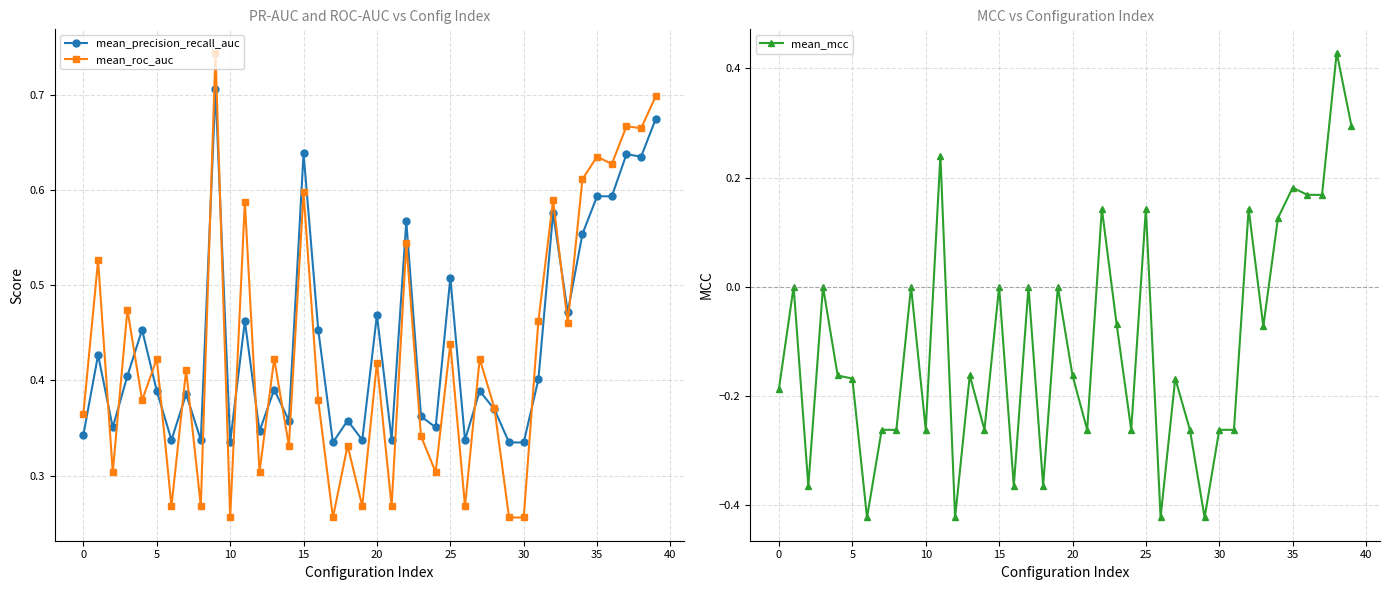

In mean_roc_auc, how many points are lower than both neighbors (excluding endpoints)?

15